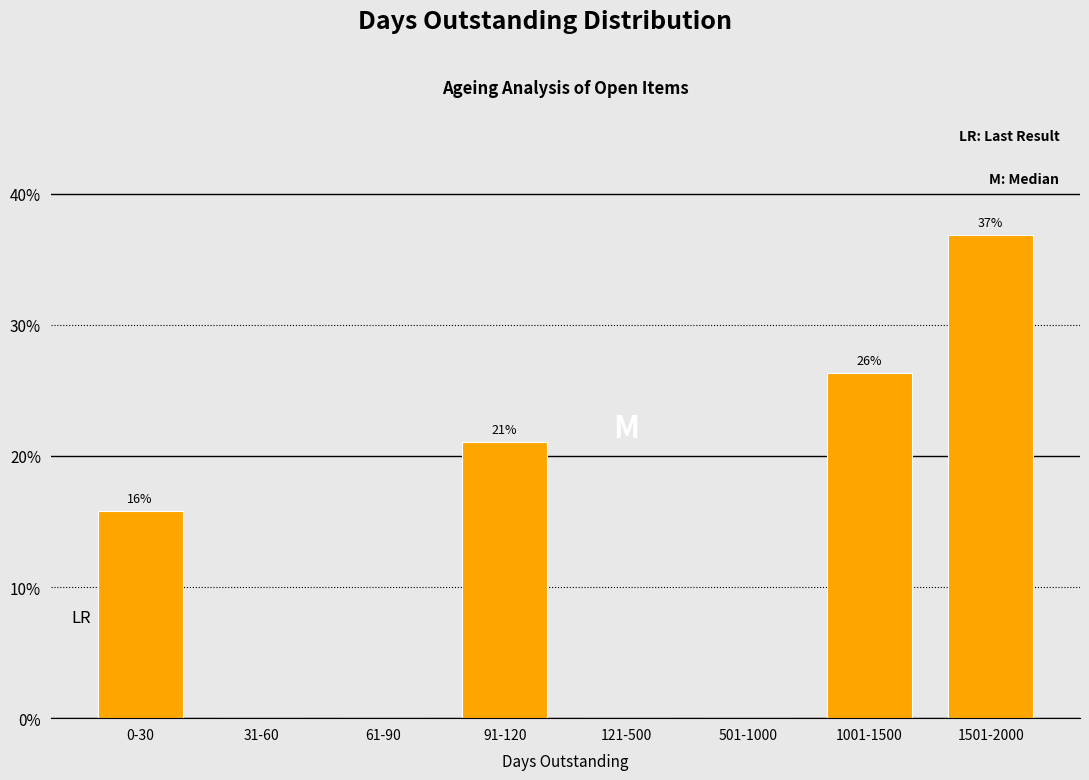

What is the maximum value shown in the chart?

36.8